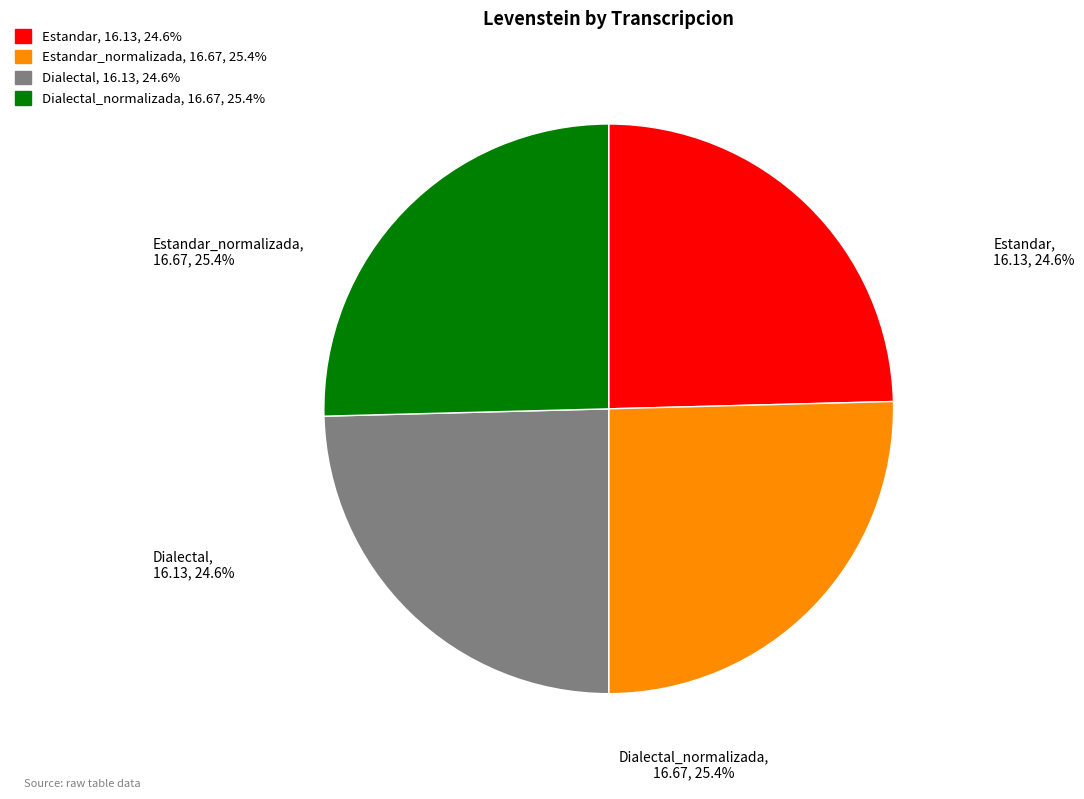

Which slice is the largest?

Estandar_normalizada